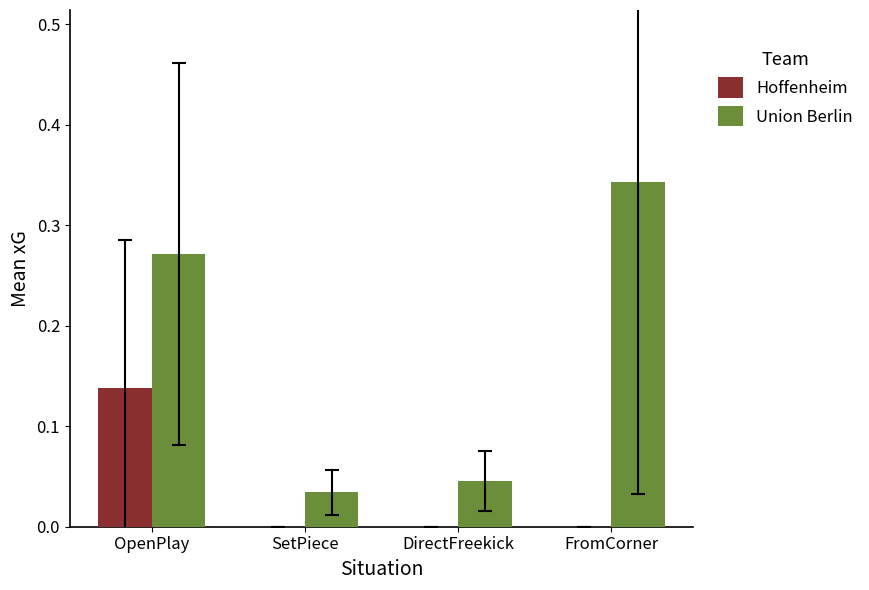

Which series has the largest range (max minus min)?

Union Berlin